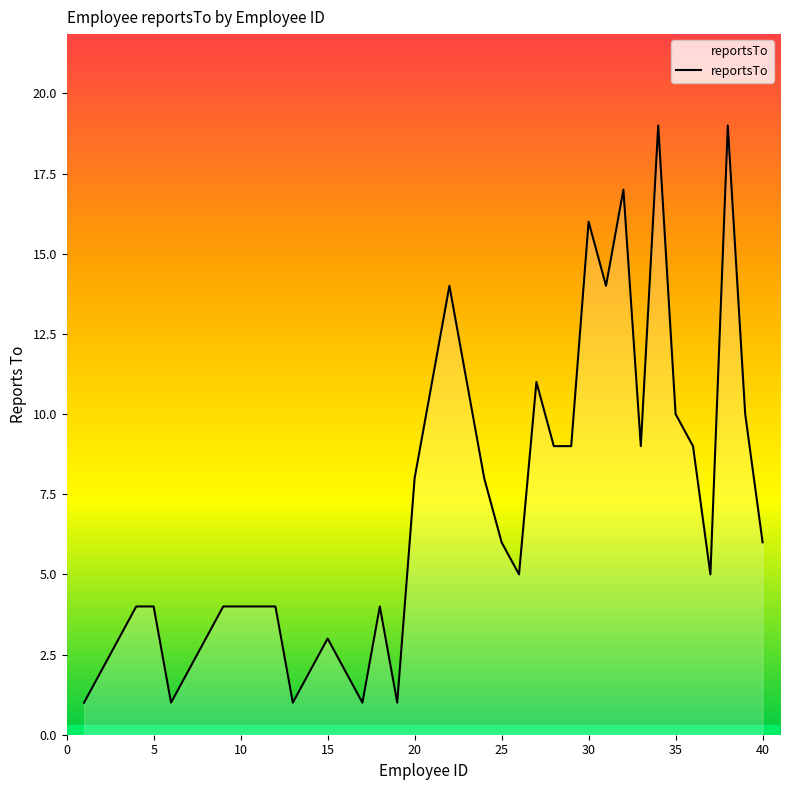

What is the greatest value displayed?

19